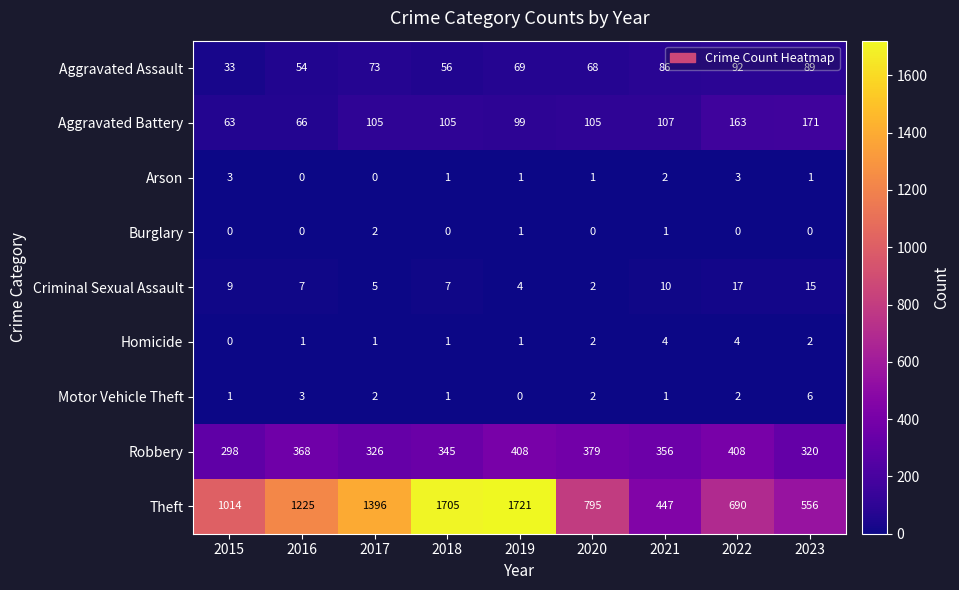

The value of Robbery at 2022 is 408. True or false?

True